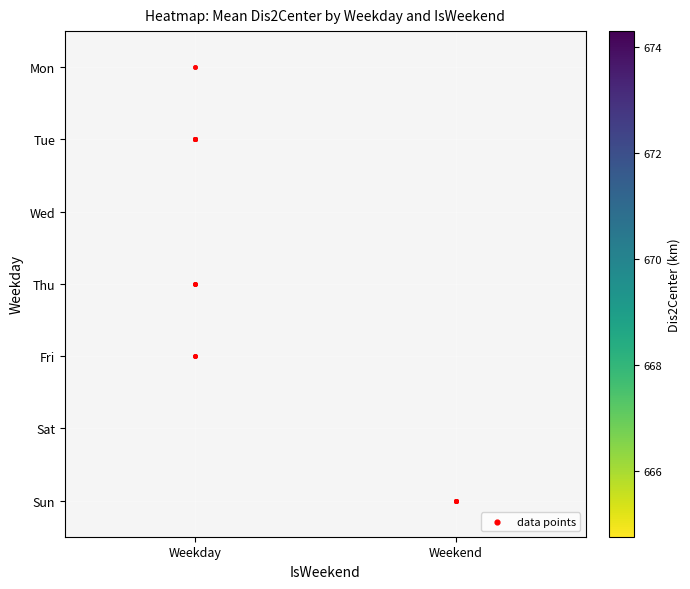

True or false: Dis2Center has a value of 663.8 at 4.

True